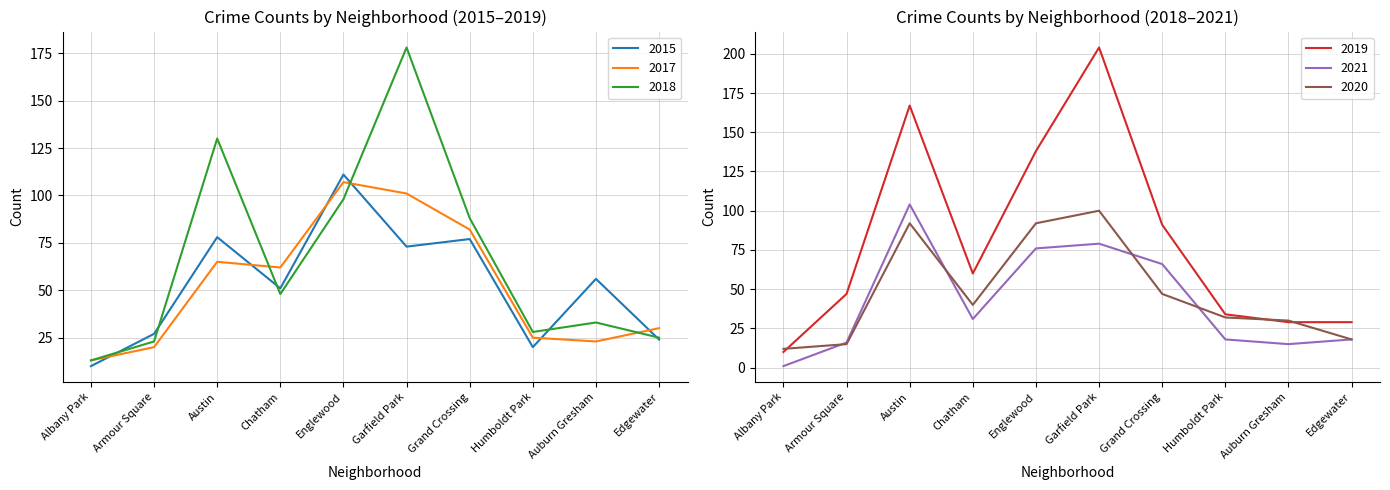

The 2018 series shows 51 at Auburn Gresham. True or false?

False